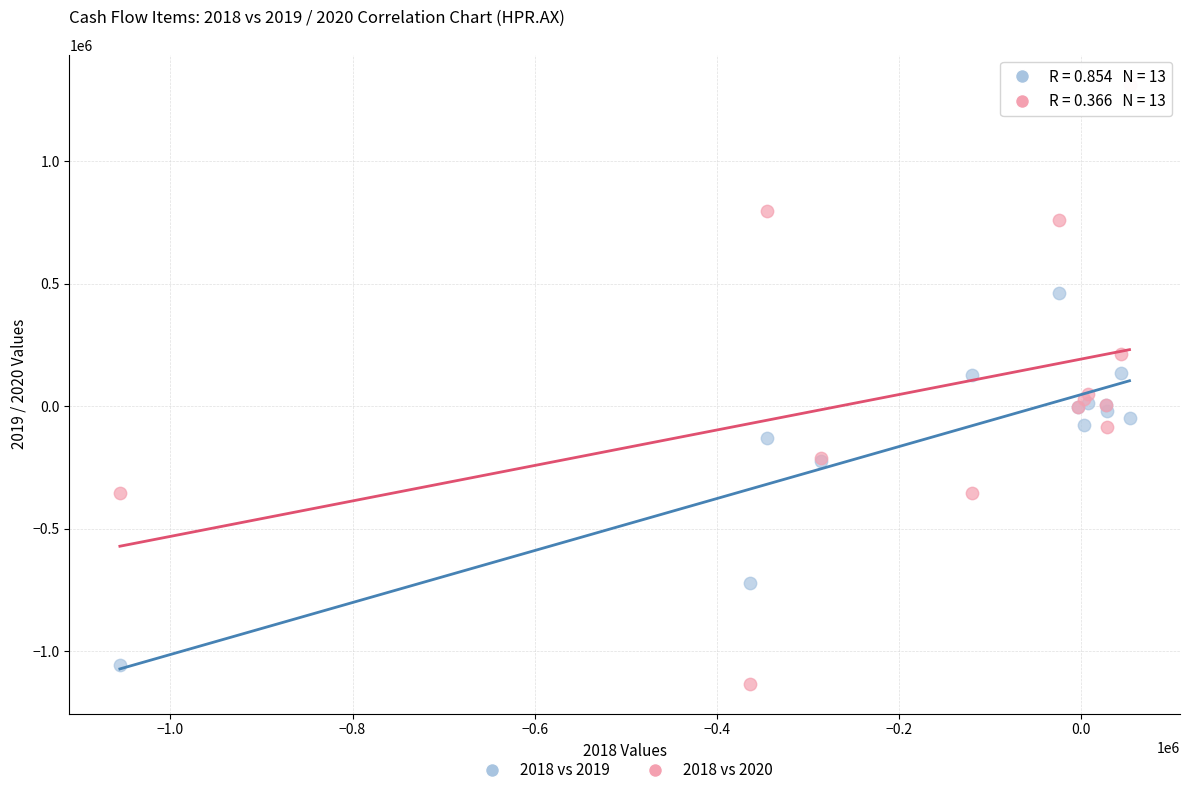

Which series has the widest spread of Y values?

2018 vs 2020